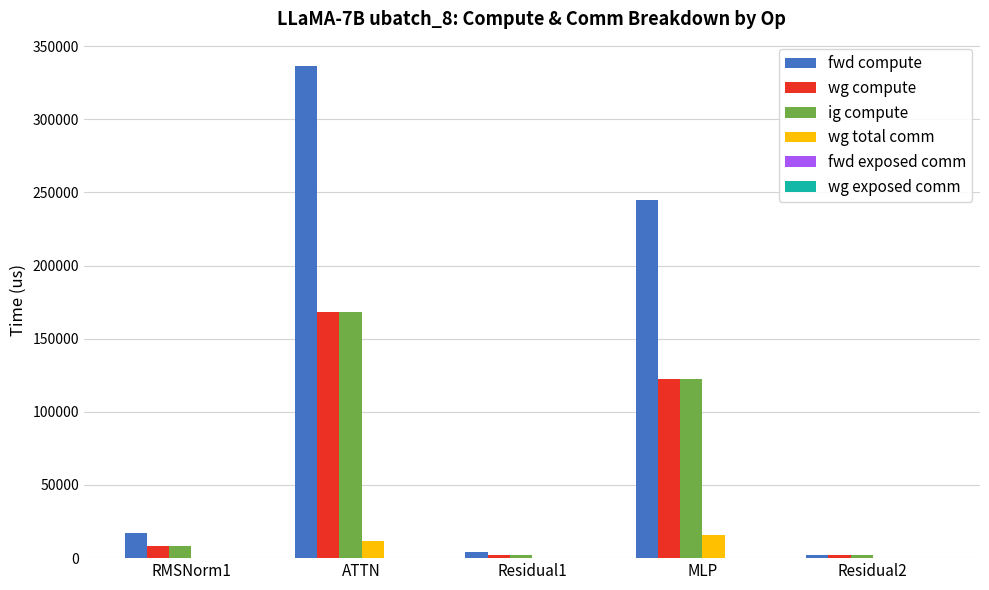

What is the approximate value of ig compute at ATTN?

168107.0